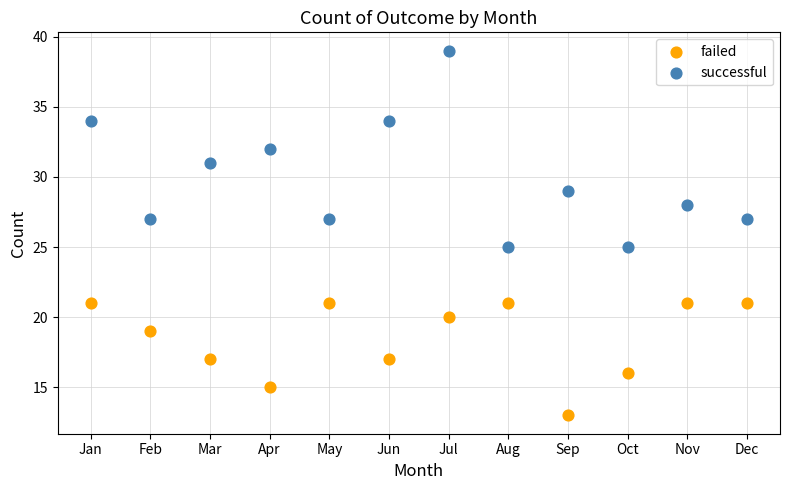

Which series reaches the maximum Y coordinate?

successful